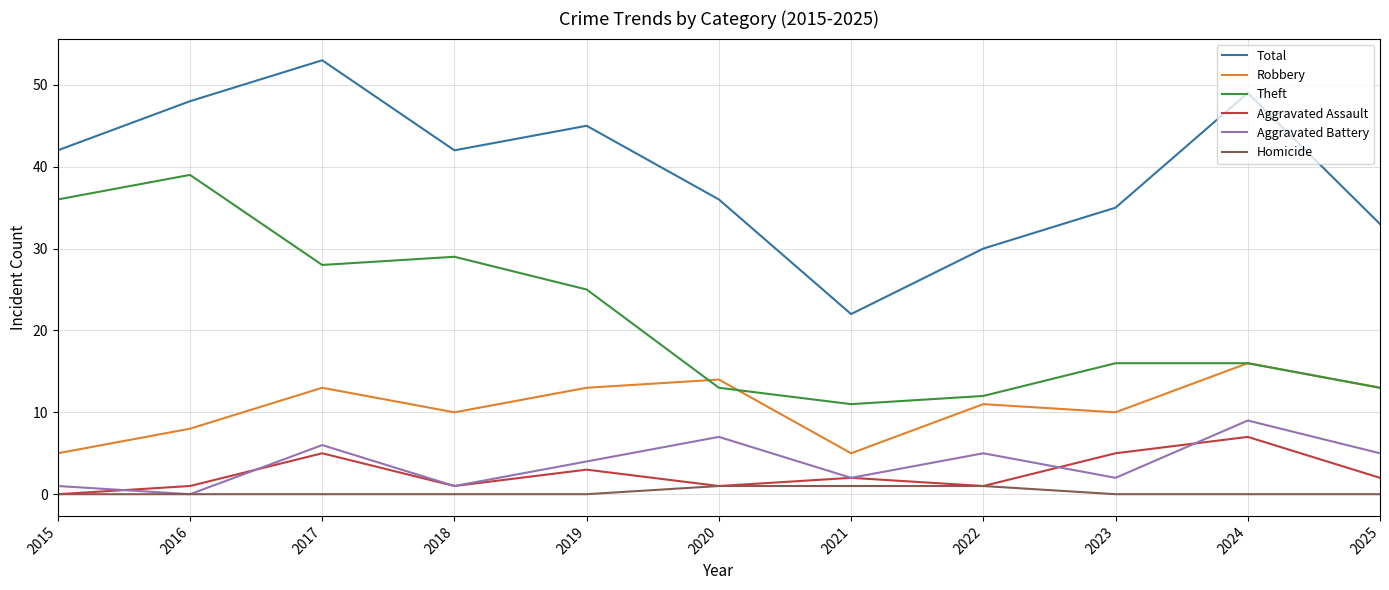

How many lines are shown in the chart?

6